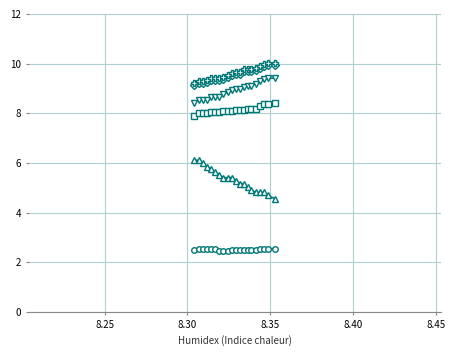

How many series are shown in this chart?

6